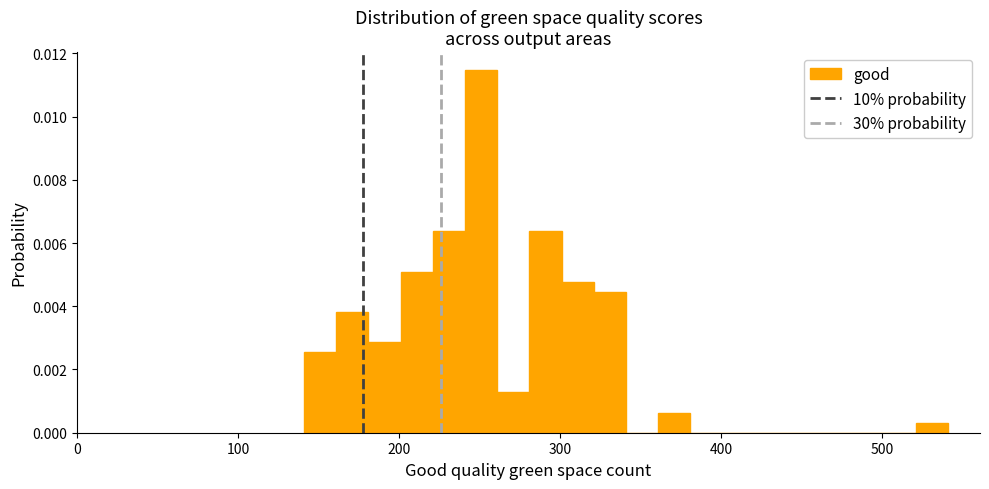

Read against the x-axis, roughly where is the centre of the tallest bar?

250